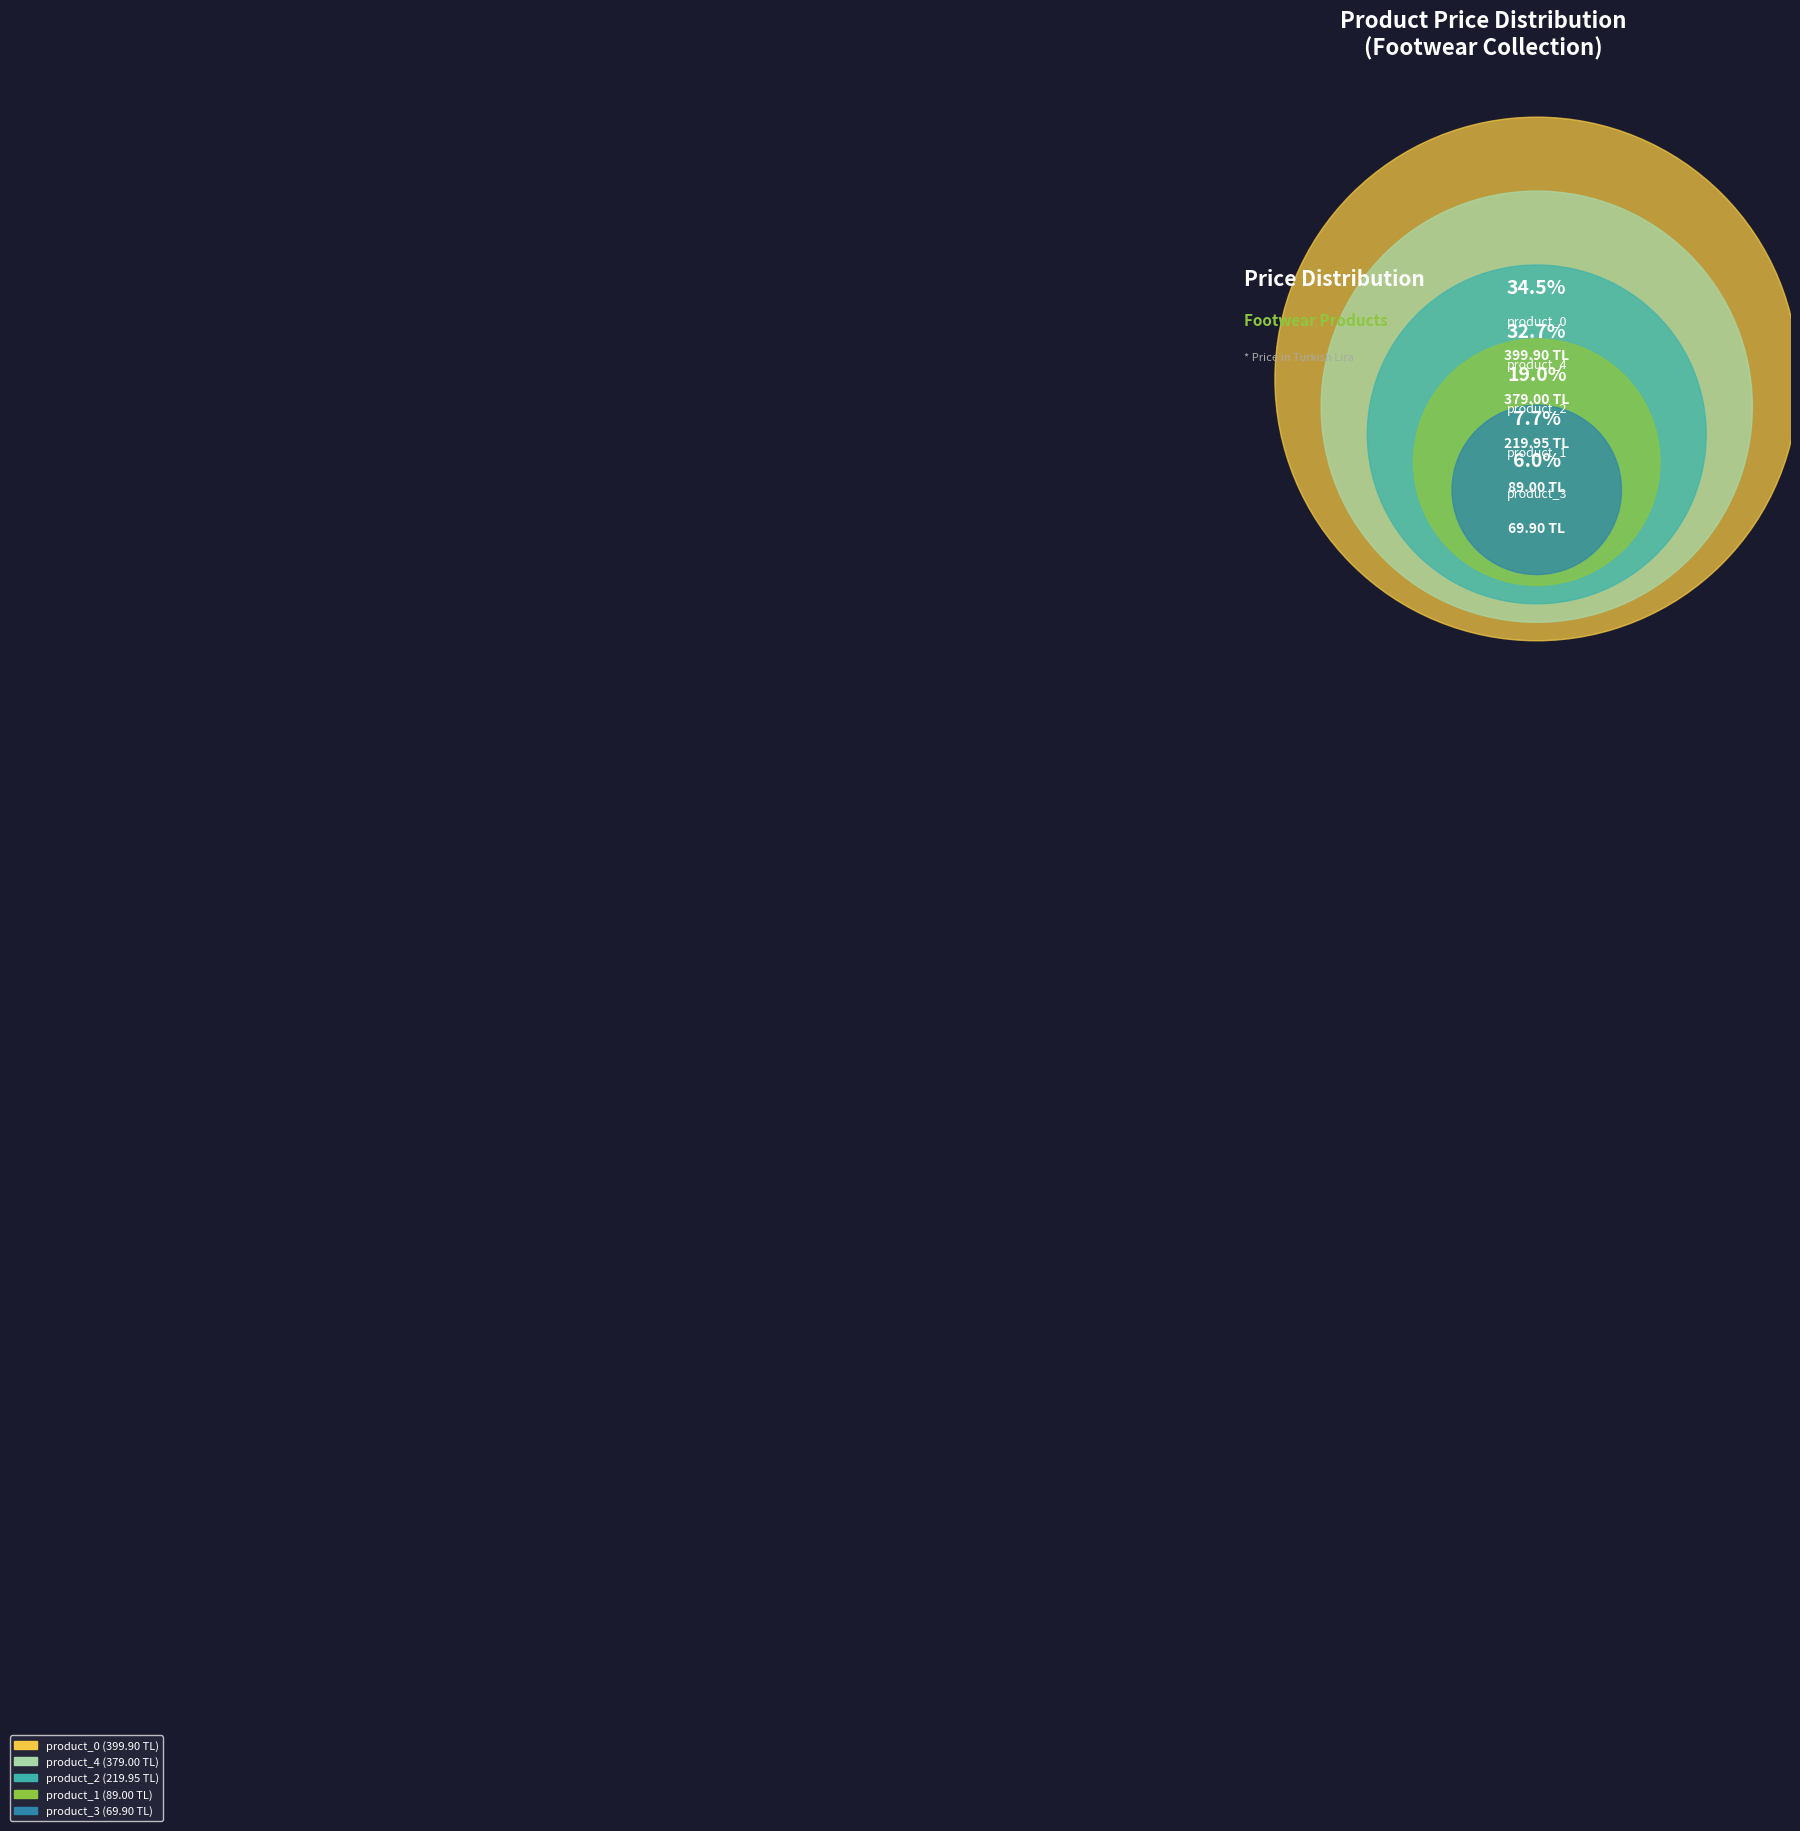

Rank the categories by value from lowest to highest.

product_3, product_1, product_2, product_4, product_0